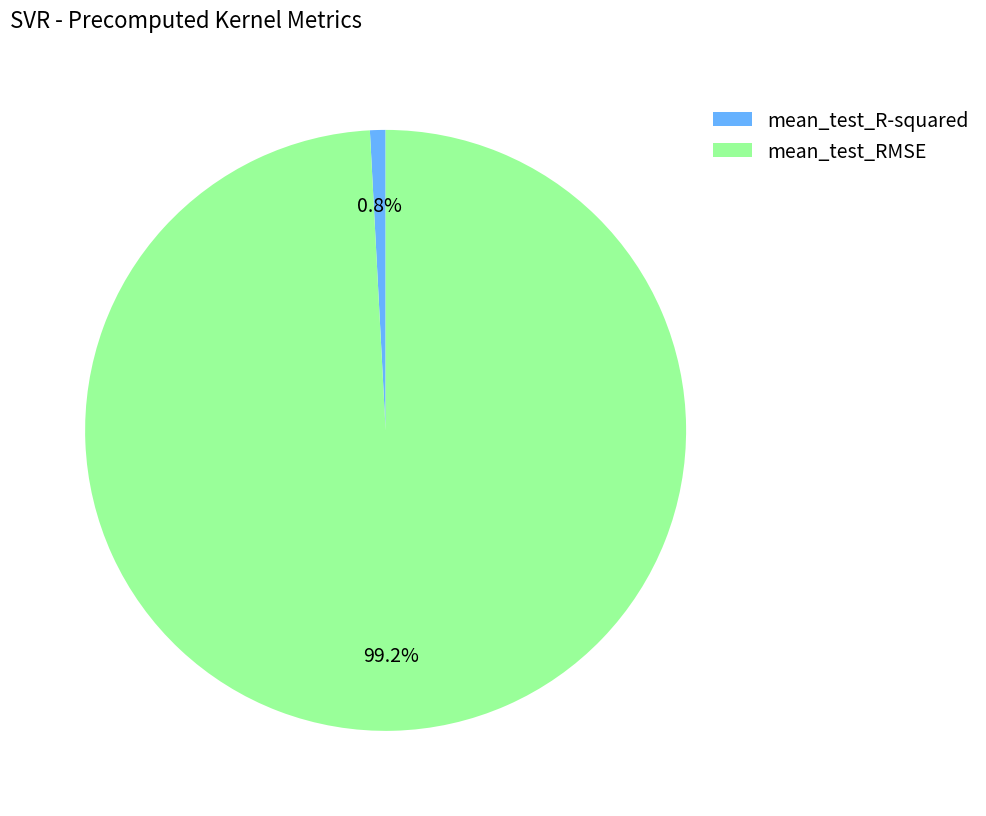

To the nearest percent, what portion does mean_test_R-squared represent?

1%